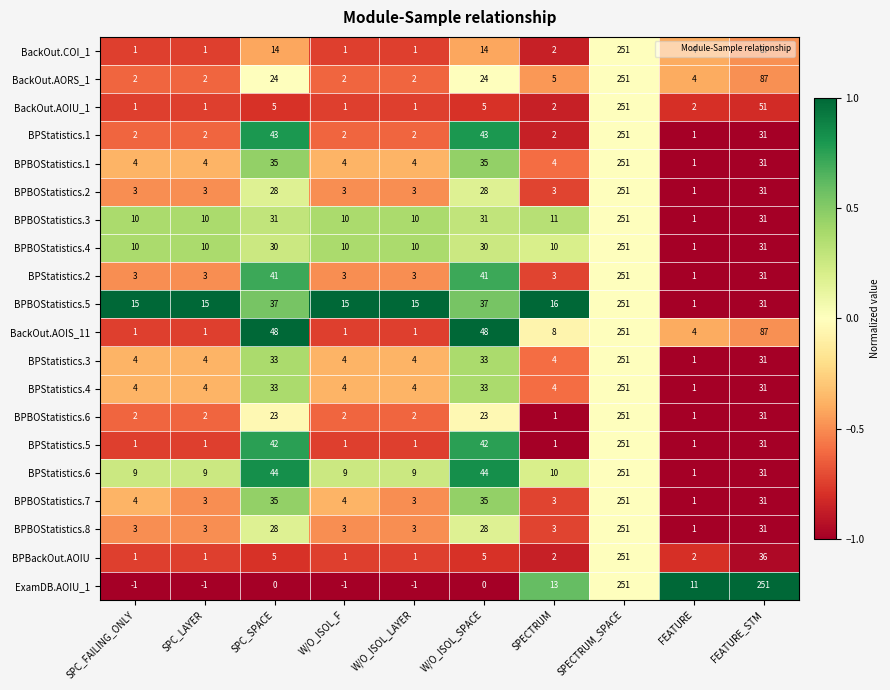

Which category has the lowest value in the BPStatistics.3 series?

FEATURE